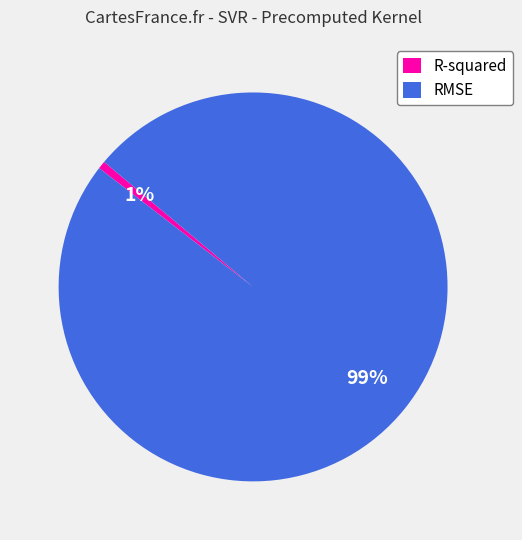

Between RMSE and R-squared, which is larger?

RMSE